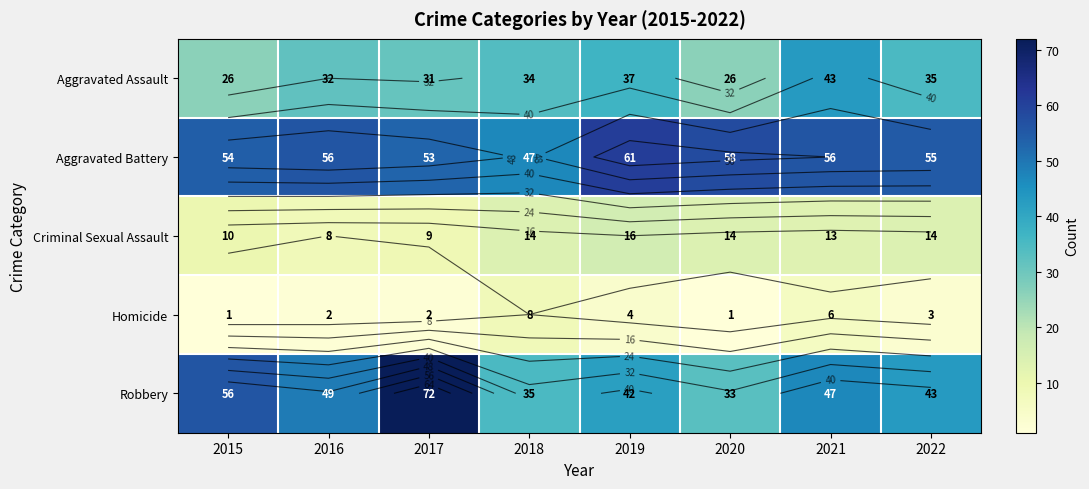

Which series changed the most between 2017 and 2022?

Robbery